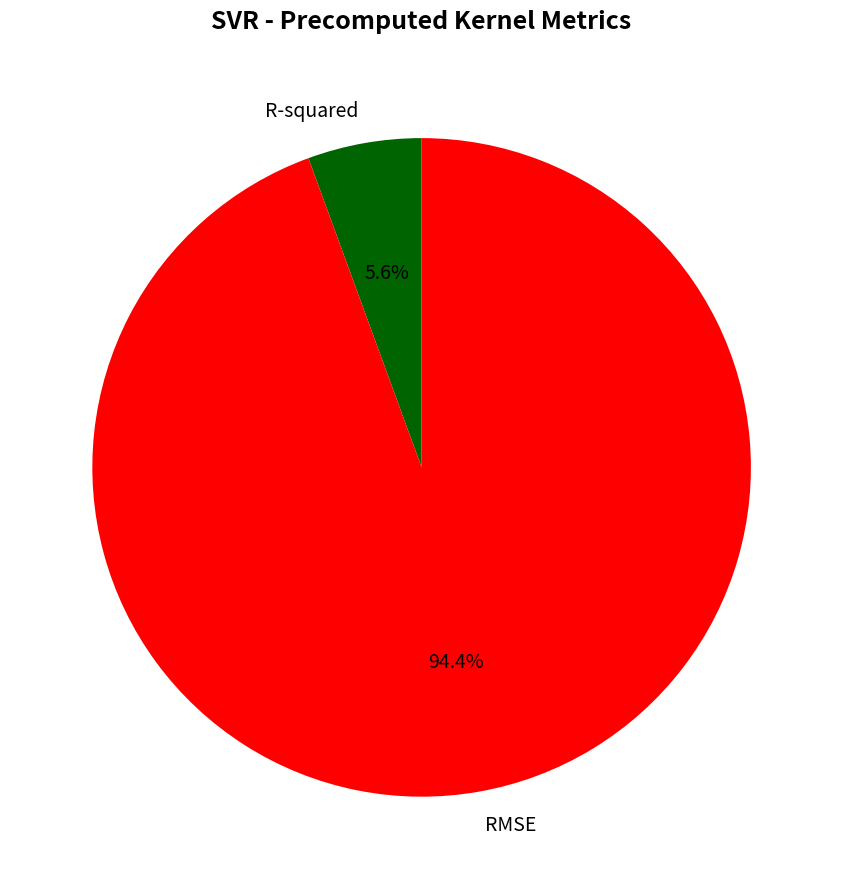

True or false: RMSE accounts for 94% of the total.

True